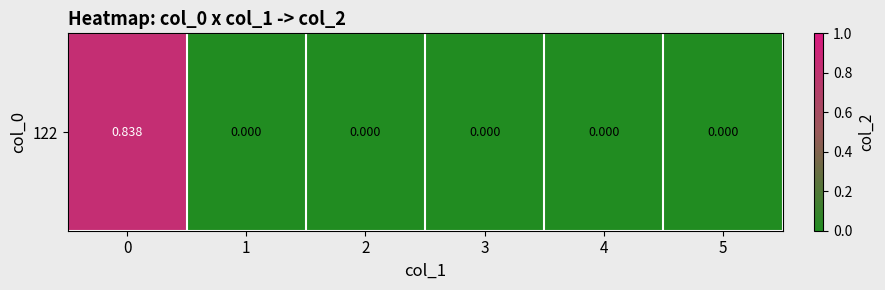

What is the maximum value shown in the chart?

0.8